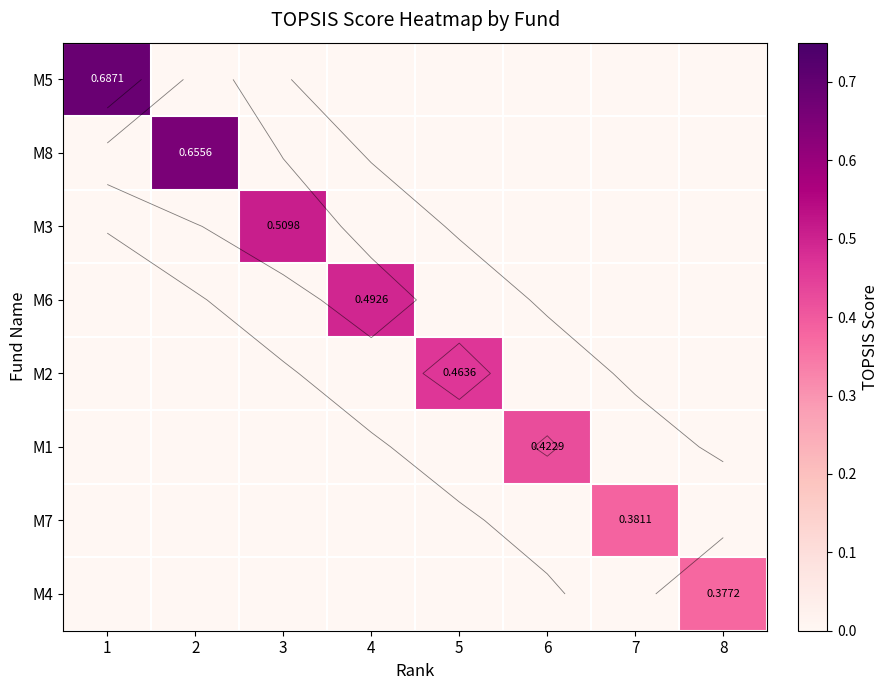

Is it true that M5 equals 0.0 at 8?

True